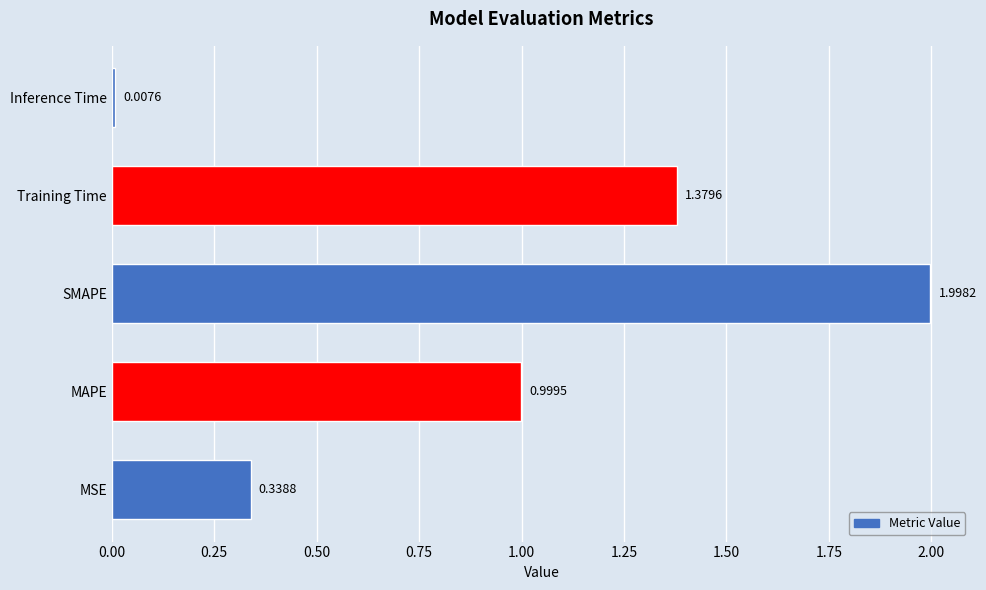

List the labels in order of value, largest first.

SMAPE, Training Time, MAPE, MSE, Inference Time